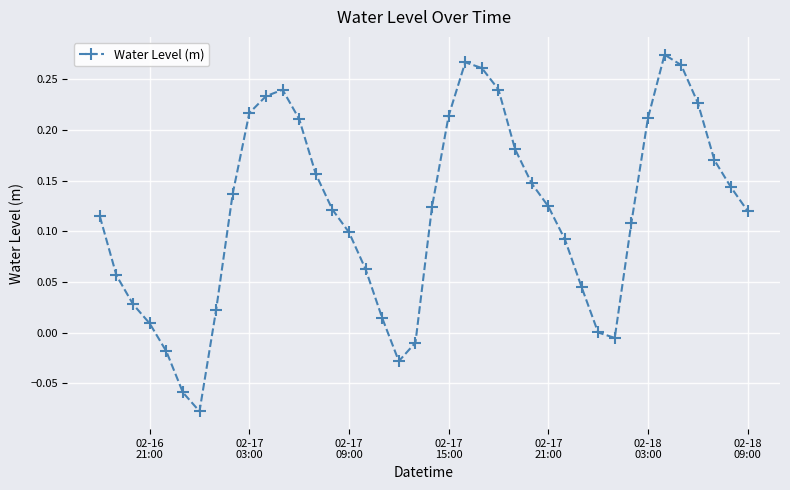

What is the difference between the maximum and minimum values?

0.4